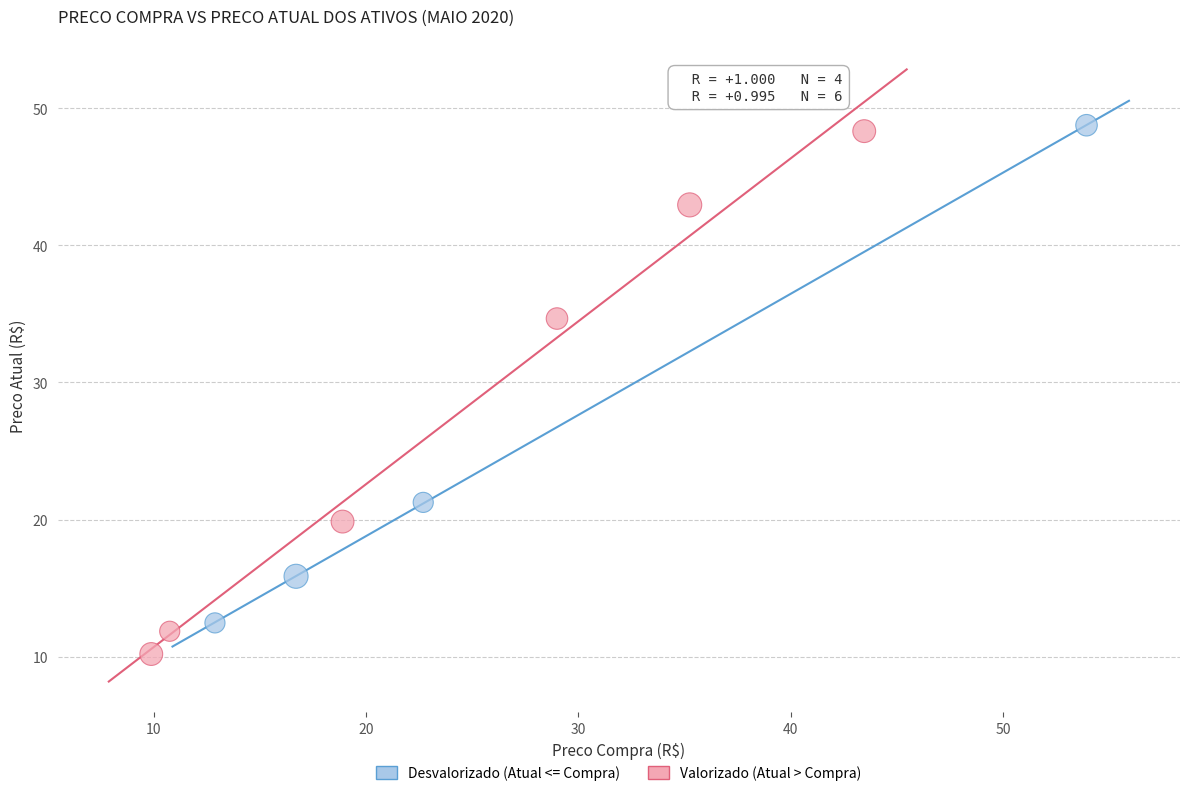

Which series has the widest spread of Y values?

Valorizado (Atual > Compra)